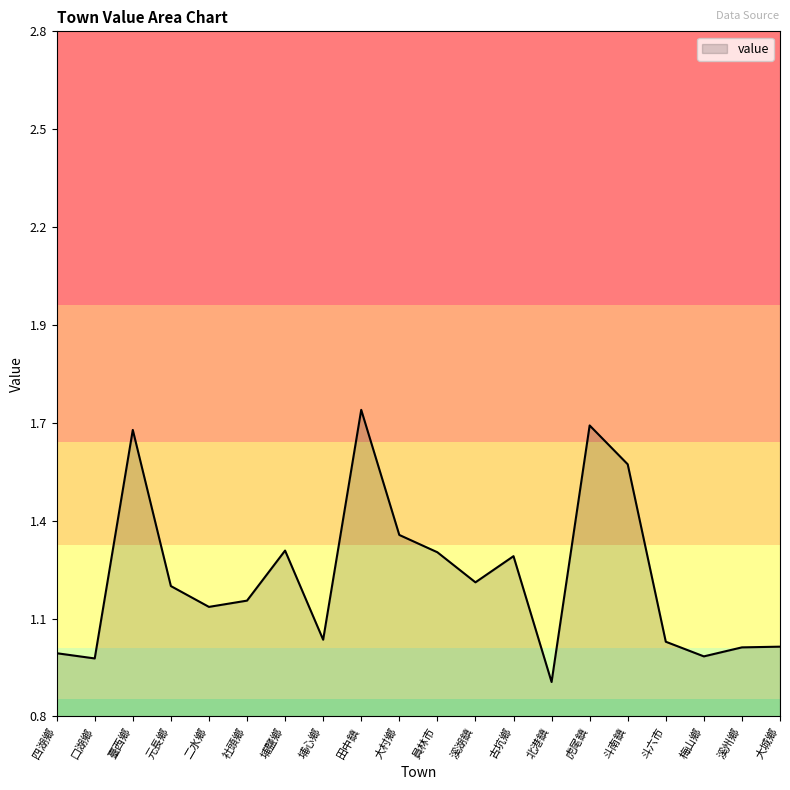

Does the chart display data point markers on the line(s)?

No